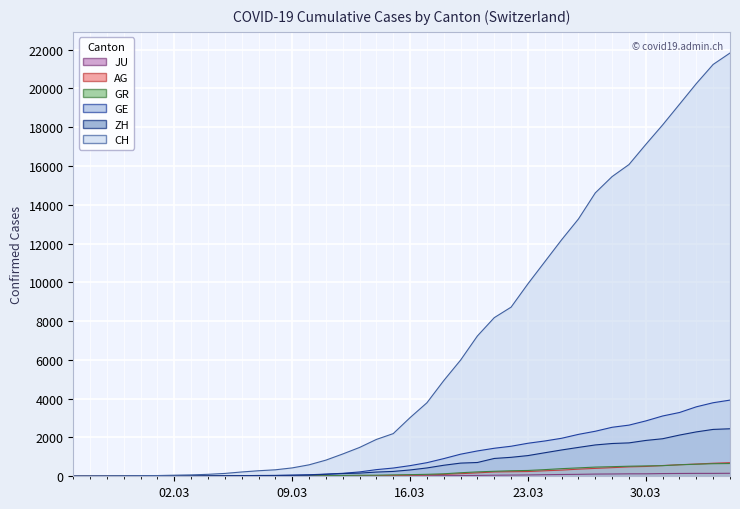

The value of AG at 2020-03-28 is 444. True or false?

True